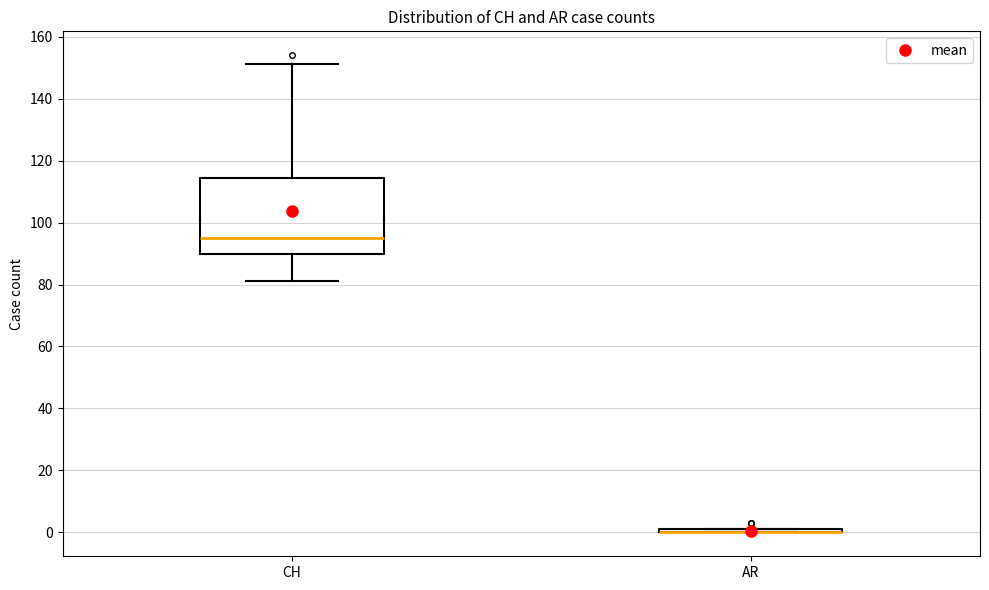

Which box is the tallest, from its lower edge to its upper edge?

CH